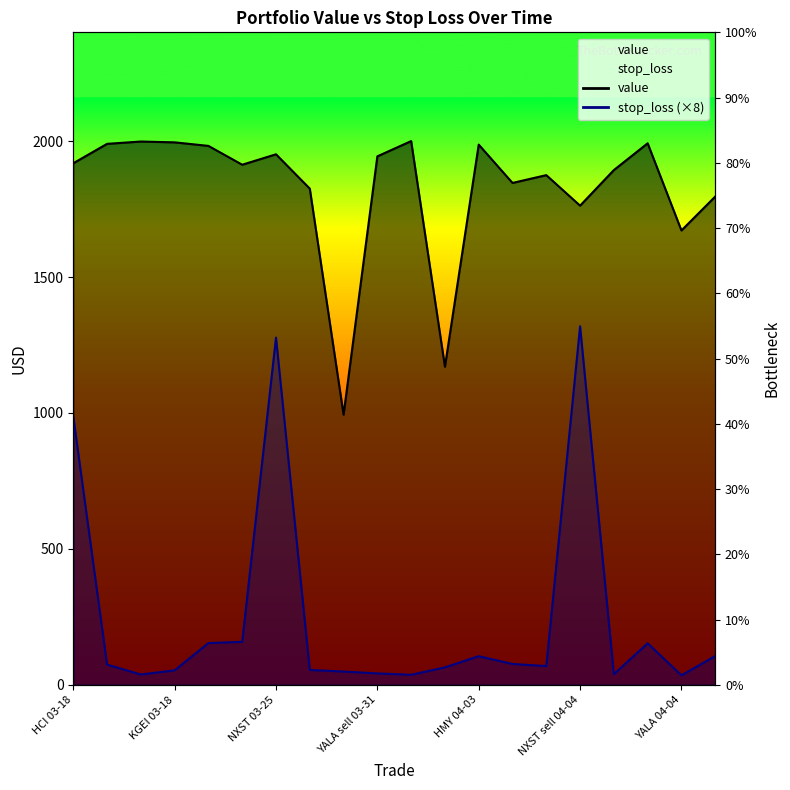

How many values in the value series exceed 1918?

10